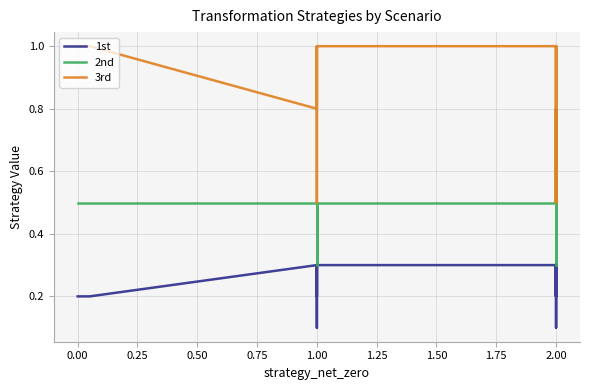

How many lines are shown in the chart?

3